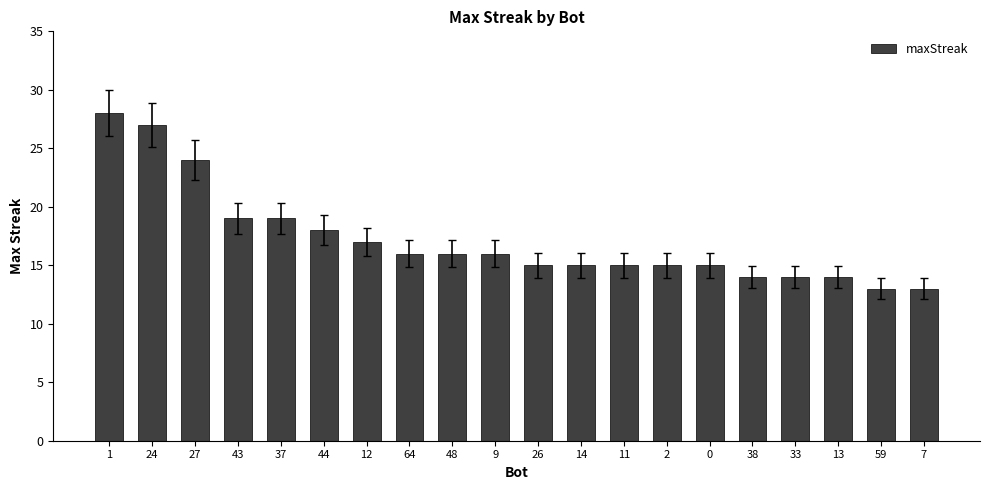

What is the value of the 2nd bar from the left?

27